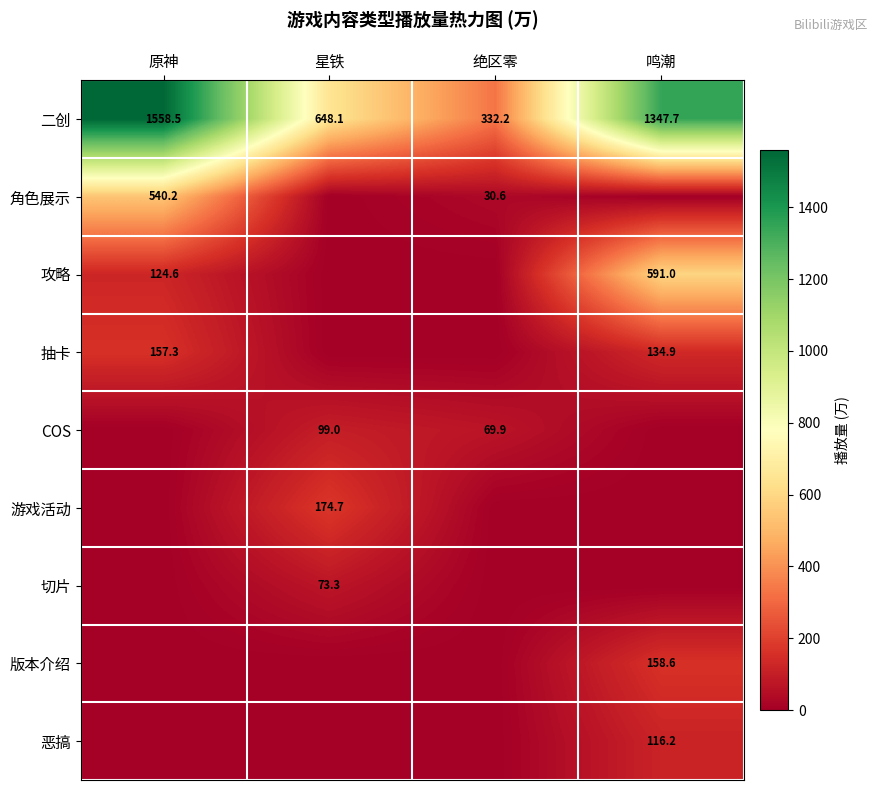

The 恶搞 series shows 116.2 at 鸣潮. True or false?

True